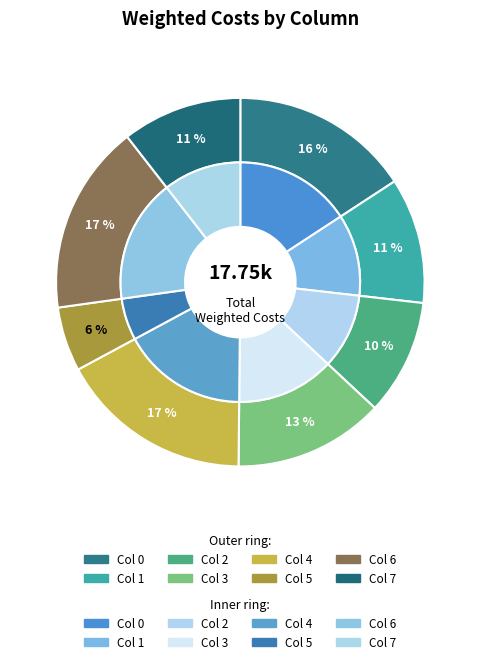

What percentage is the 4 slice, to the nearest percent?

17%